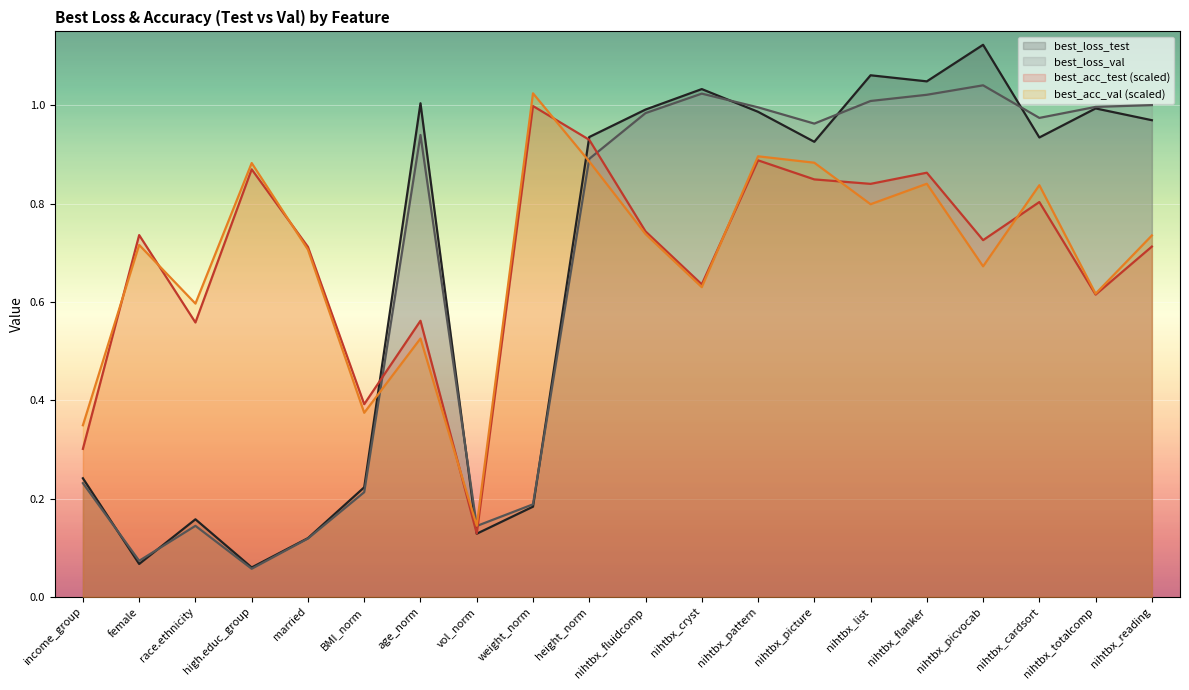

How many series are shown in this chart?

4